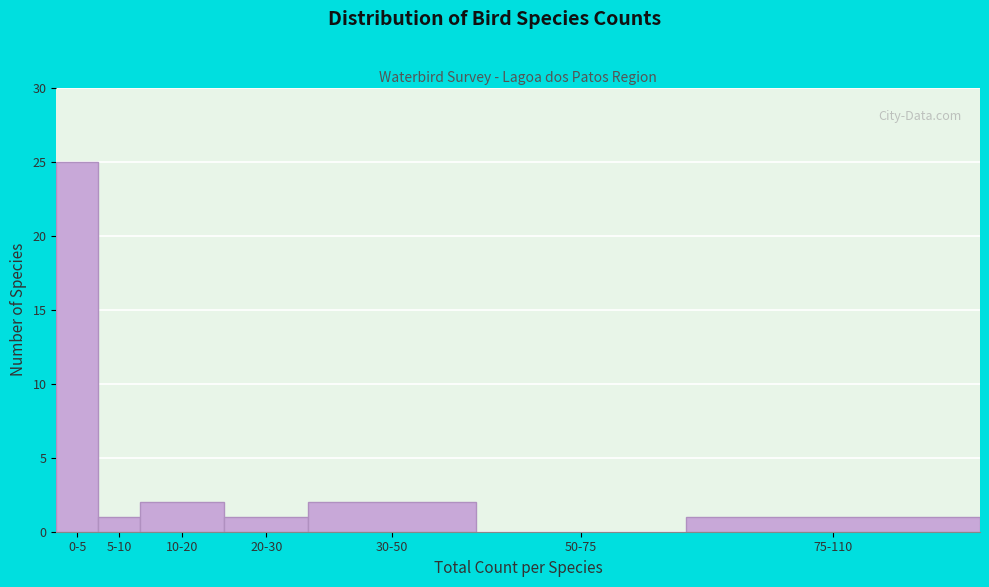

Reading left to right, extract all data points from this chart.

0-5=25	5-10=1	10-20=2	20-30=1	30-50=2	50-75=0	75-110=1